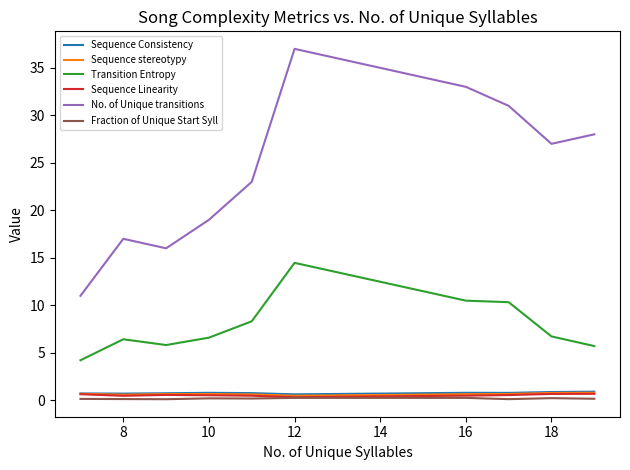

Is this an area chart (filled region under the line)?

No